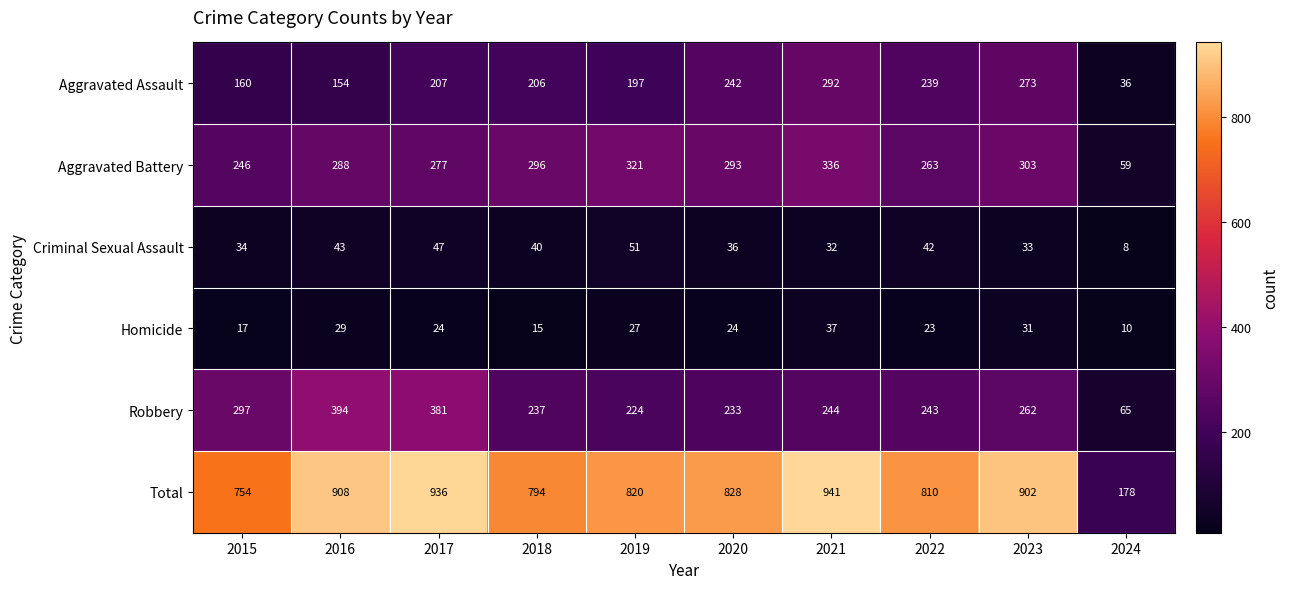

Where is Robbery nearest to the value 229?

2020